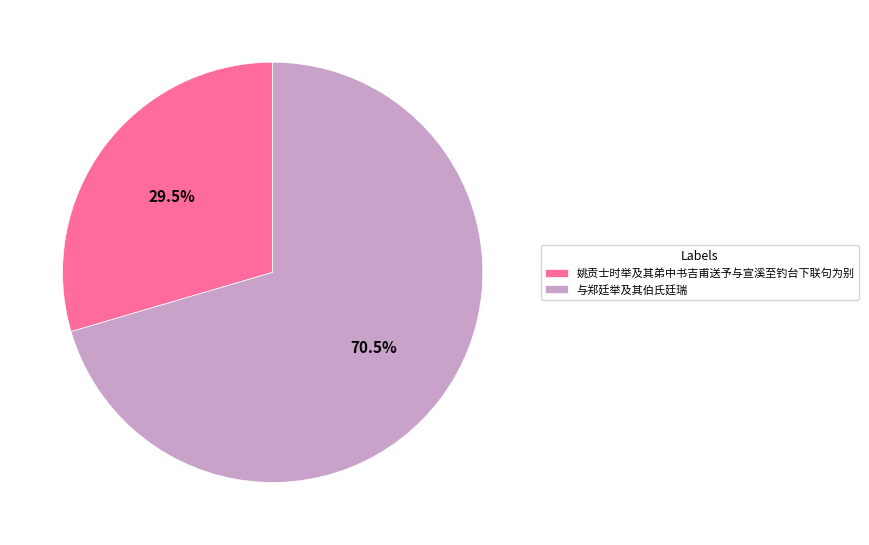

Which slice is the largest?

与郑廷举及其伯氏廷瑞